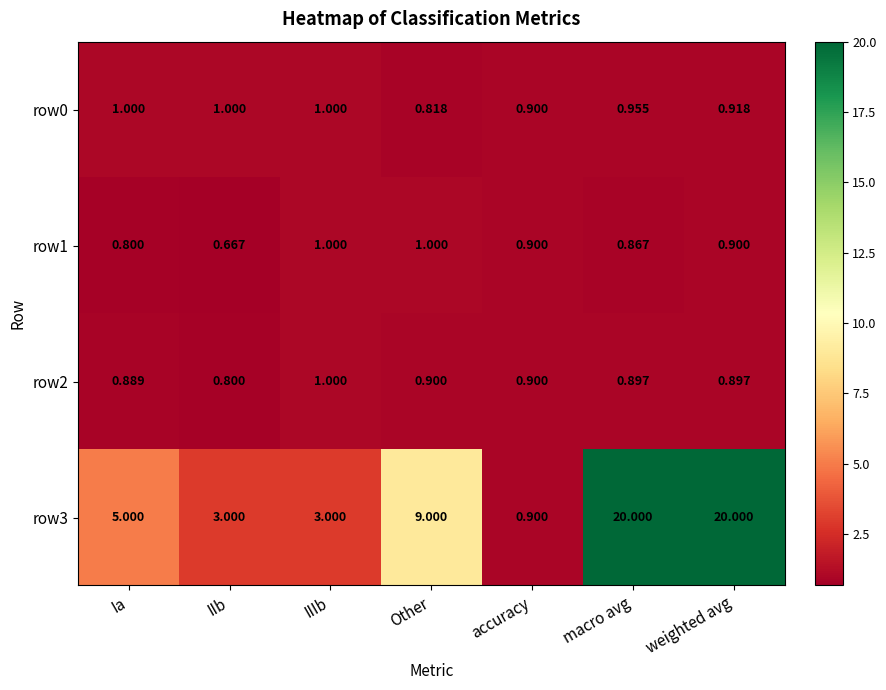

What is the maximum value shown in the chart?

20.0